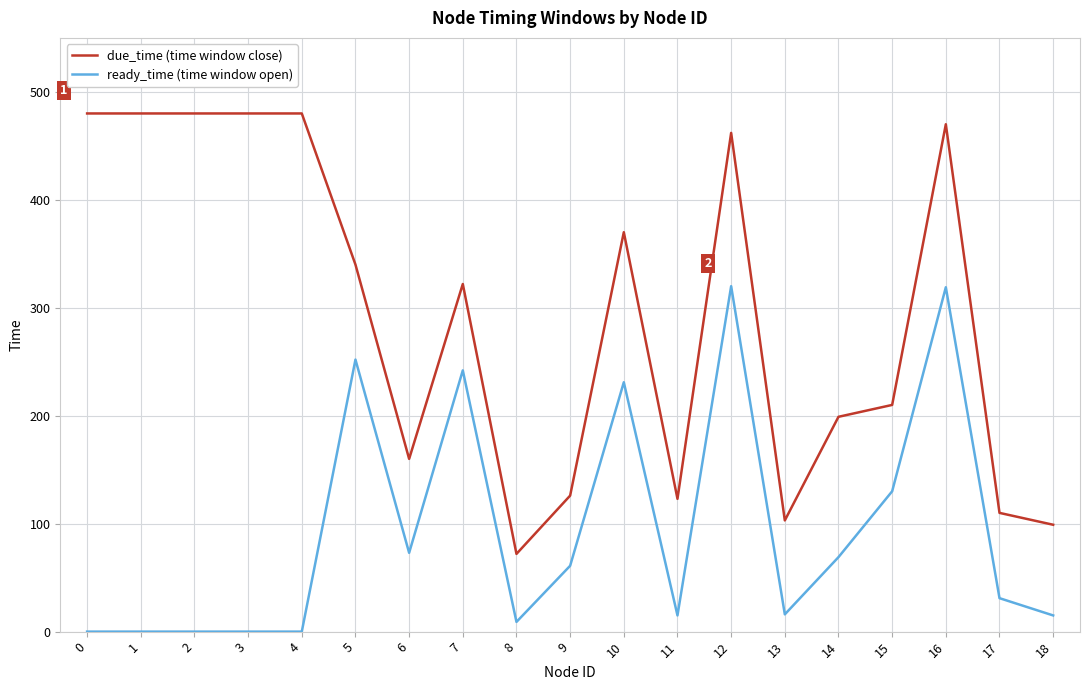

Rank the series by their maximum value, from lowest to highest.

ready_time (time window open), due_time (time window close)